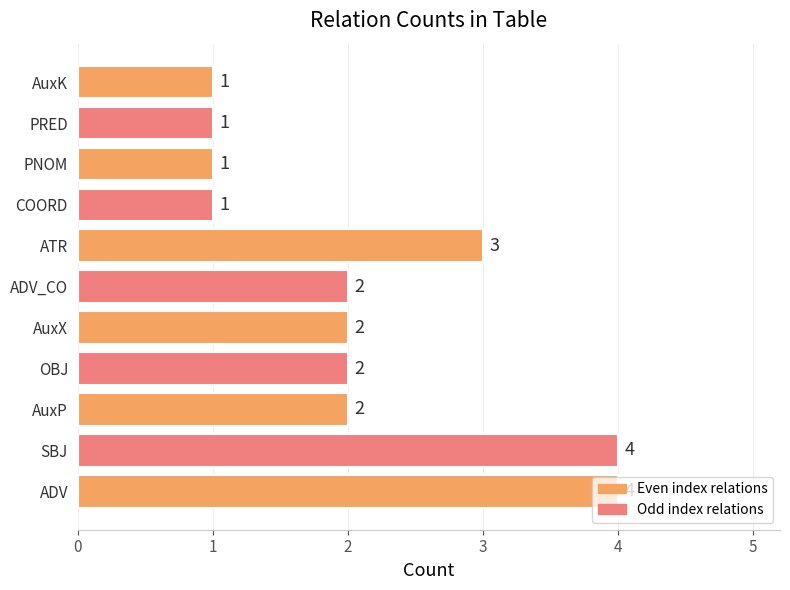

Is it true that the value at PRED is 1?

True